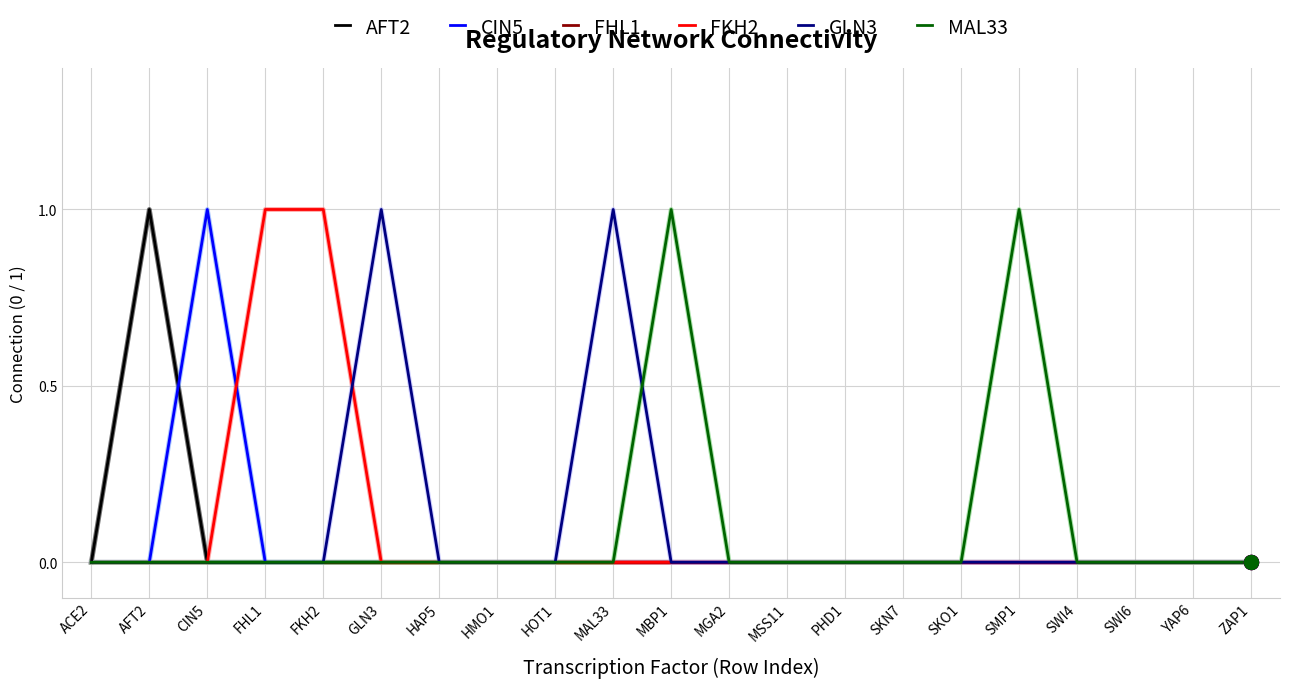

Reading right to left, extract all data points from this chart.

AFT2: ZAP1=0	YAP6=0	SWI6=0	SWI4=0	SMP1=0	SKO1=0	SKN7=0	PHD1=0	MSS11=0	MGA2=0	MBP1=0	MAL33=0	HOT1=0	HMO1=0	HAP5=0	GLN3=0	FKH2=0	FHL1=0	CIN5=0	AFT2=1	ACE2=0
CIN5: ZAP1=0	YAP6=0	SWI6=0	SWI4=0	SMP1=0	SKO1=0	SKN7=0	PHD1=0	MSS11=0	MGA2=0	MBP1=0	MAL33=0	HOT1=0	HMO1=0	HAP5=0	GLN3=0	FKH2=0	FHL1=0	CIN5=1	AFT2=0	ACE2=0
FHL1: ZAP1=0	YAP6=0	SWI6=0	SWI4=0	SMP1=0	SKO1=0	SKN7=0	PHD1=0	MSS11=0	MGA2=0	MBP1=0	MAL33=0	HOT1=0	HMO1=0	HAP5=0	GLN3=0	FKH2=0	FHL1=0	CIN5=0	AFT2=0	ACE2=0
FKH2: ZAP1=0	YAP6=0	SWI6=0	SWI4=0	SMP1=0	SKO1=0	SKN7=0	PHD1=0	MSS11=0	MGA2=0	MBP1=0	MAL33=0	HOT1=0	HMO1=0	HAP5=0	GLN3=0	FKH2=1	FHL1=1	CIN5=0	AFT2=0	ACE2=0
GLN3: ZAP1=0	YAP6=0	SWI6=0	SWI4=0	SMP1=0	SKO1=0	SKN7=0	PHD1=0	MSS11=0	MGA2=0	MBP1=0	MAL33=1	HOT1=0	HMO1=0	HAP5=0	GLN3=1	FKH2=0	FHL1=0	CIN5=0	AFT2=0	ACE2=0
MAL33: ZAP1=0	YAP6=0	SWI6=0	SWI4=0	SMP1=1	SKO1=0	SKN7=0	PHD1=0	MSS11=0	MGA2=0	MBP1=1	MAL33=0	HOT1=0	HMO1=0	HAP5=0	GLN3=0	FKH2=0	FHL1=0	CIN5=0	AFT2=0	ACE2=0